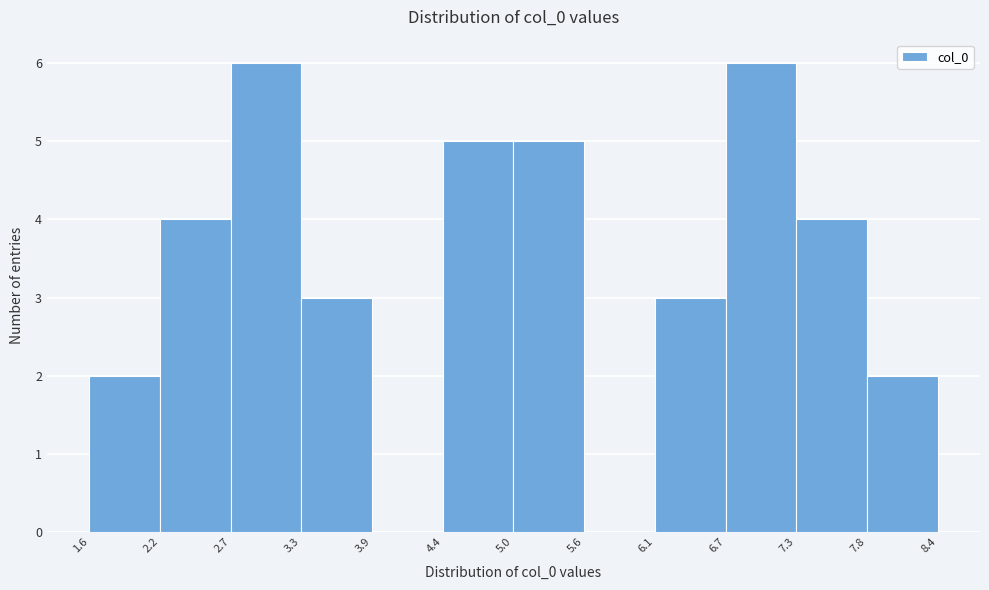

Reading left to right, list every bar in this chart as the range it spans on the x-axis followed by its height. The values are not printed on the chart, so give them approximately, as read against the axis.

1.6 to 2.2: 2
2.2 to 2.7: 4
2.7 to 3.3: 6
3.3 to 3.9: 3
3.9 to 4.4: 0
4.4 to 5.0: 5
5.0 to 5.6: 5
5.6 to 6.1: 0
6.1 to 6.7: 3
6.7 to 7.3: 6
7.3 to 7.8: 4
7.8 to 8.4: 2